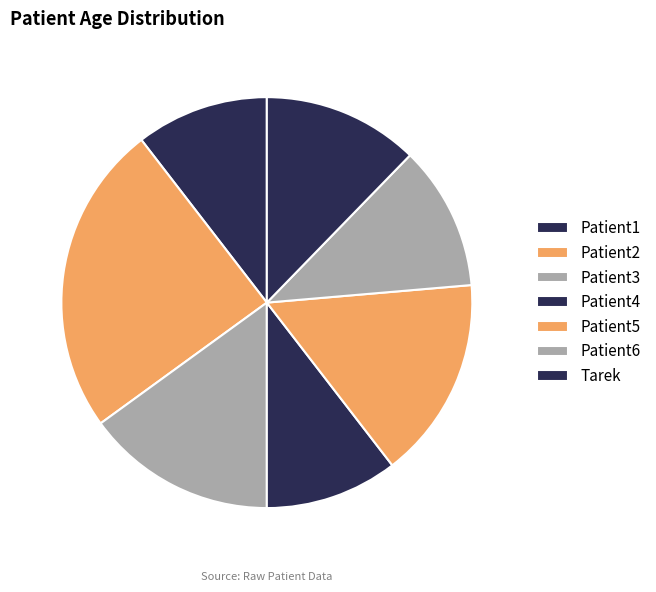

The Patient2 slice represents 25% of the pie. True or false?

True